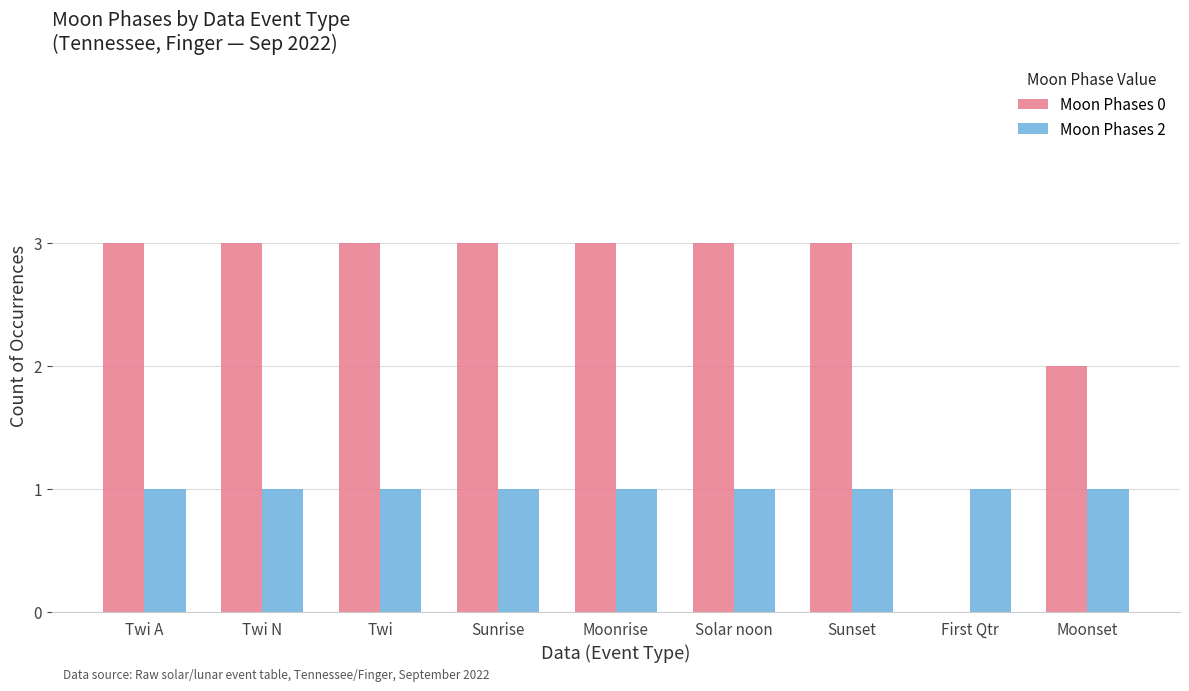

How many categories are shown in the chart?

9